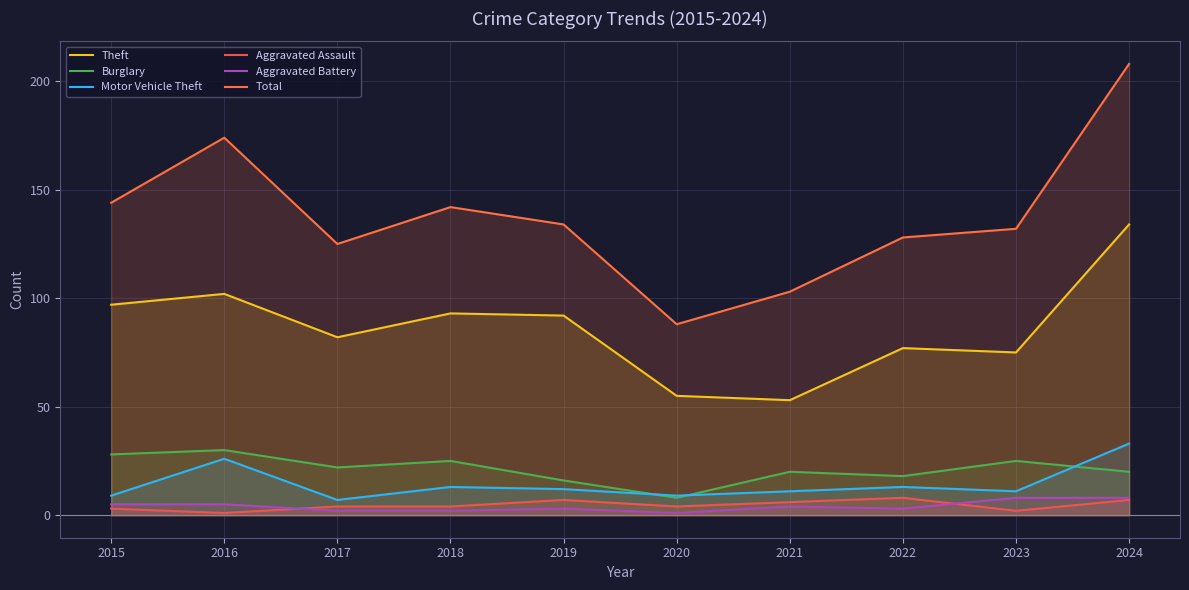

At which category is the sum across all series the highest?

2024